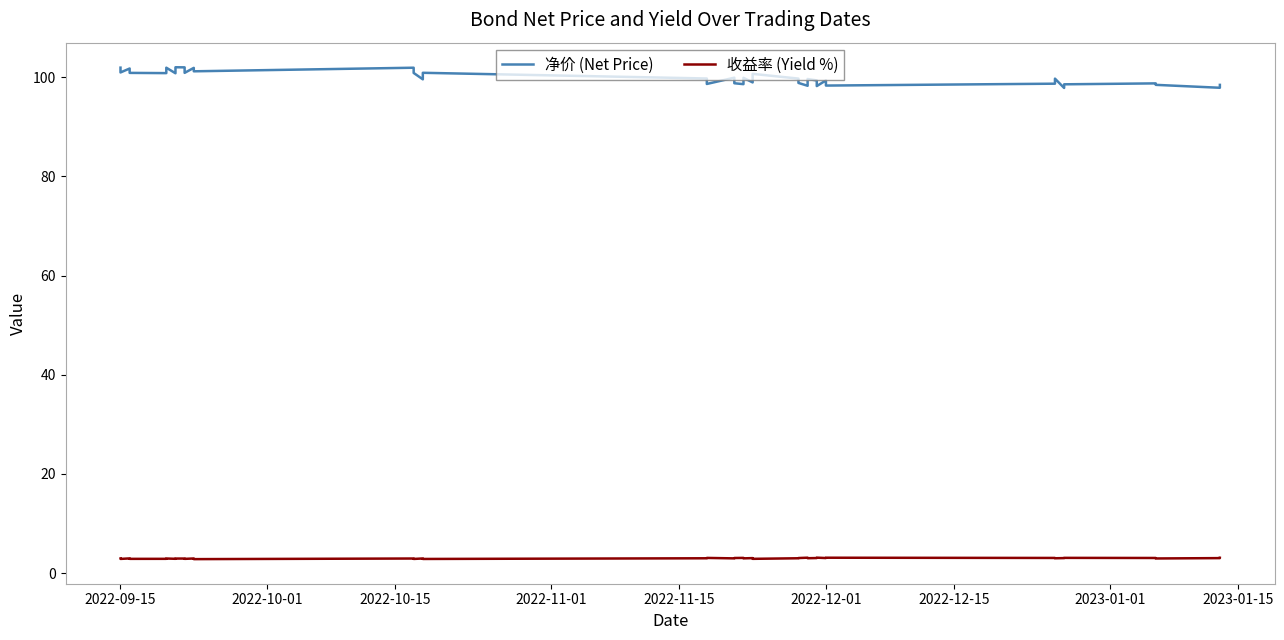

Reading left to right, extract all data points from this chart.

净价 (Net Price): 101.9	100.9	101.7	100.9	100.8	101.9	100.8	102.0	102.0	100.9	101.9	101.2	101.9	100.8	99.6	100.9	99.7	98.6	99.9	98.8	98.6	99.9	98.9	100.7	99.7	98.8	98.3	99.6	99.3	98.2	99.3	98.3	98.7	99.7	97.8	98.5	98.7	98.4	97.9	98.4
收益率 (Yield %): 2.9	2.9	3.0	2.9	2.9	2.9	2.9	2.9	2.9	2.9	3.0	2.8	2.9	2.9	3.0	2.9	3.0	3.1	3.0	3.0	3.1	3.0	3.0	2.9	3.0	3.0	3.1	3.0	3.0	3.1	3.0	3.1	3.1	3.0	3.0	3.1	3.1	3.0	3.0	3.1